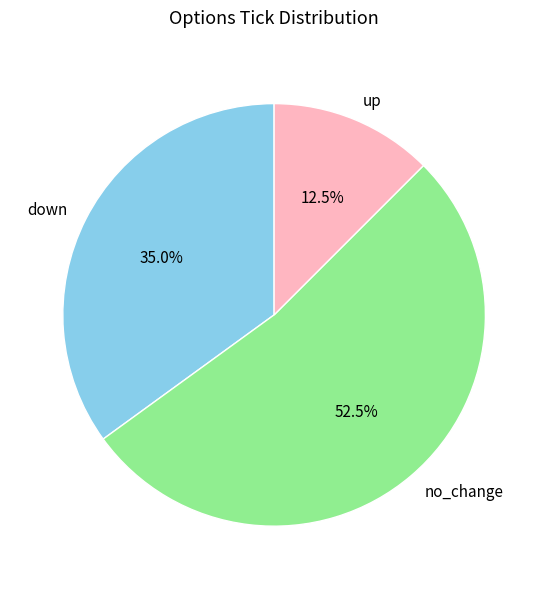

To the nearest percent, what is the difference between the largest and smallest slice percentages?

40%